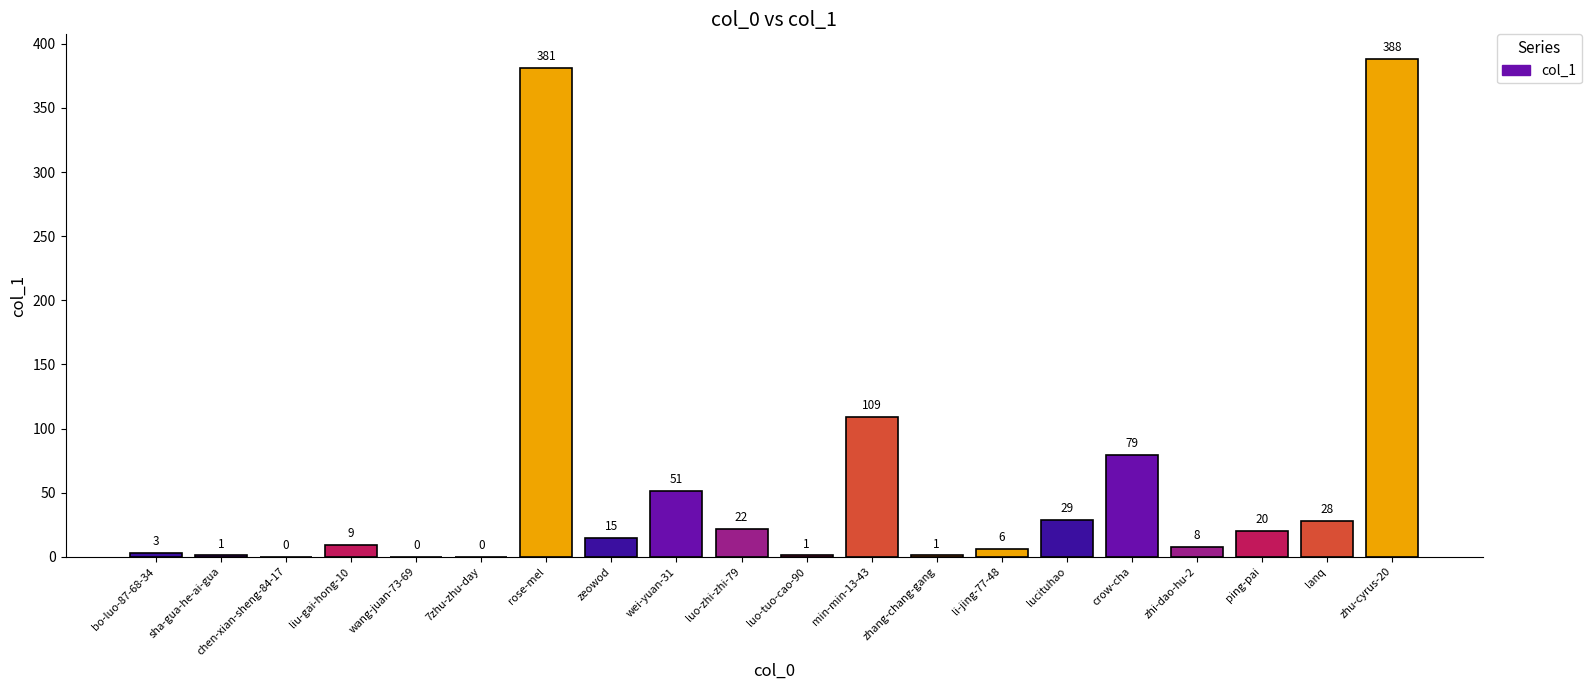

What is the sum of the values at min-min-13-43 and chen-xian-sheng-84-17?

109